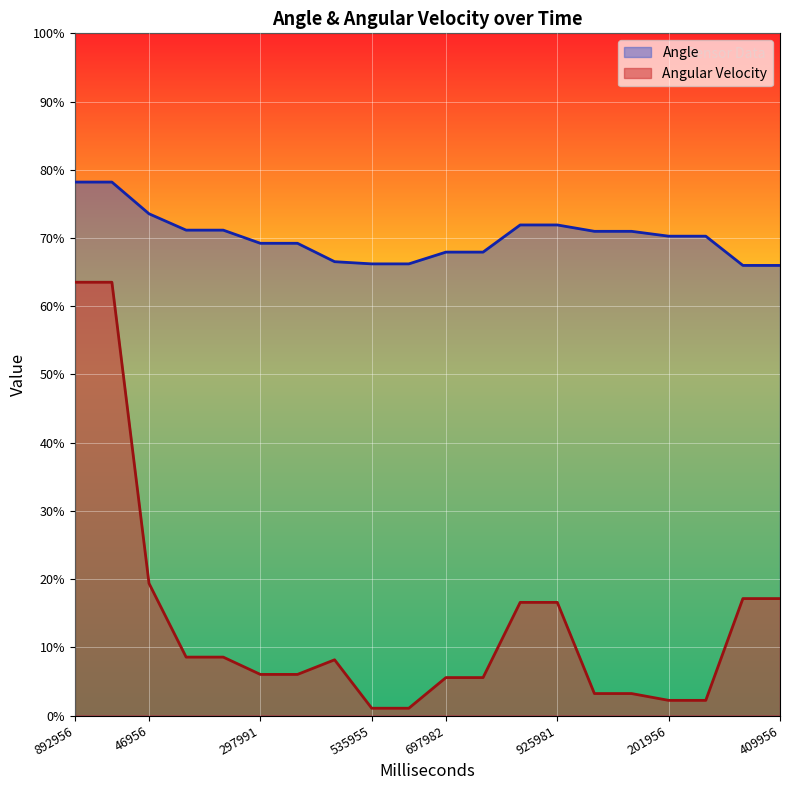

What is the value of the Angular Velocity point at the 17th from the left?

2.2